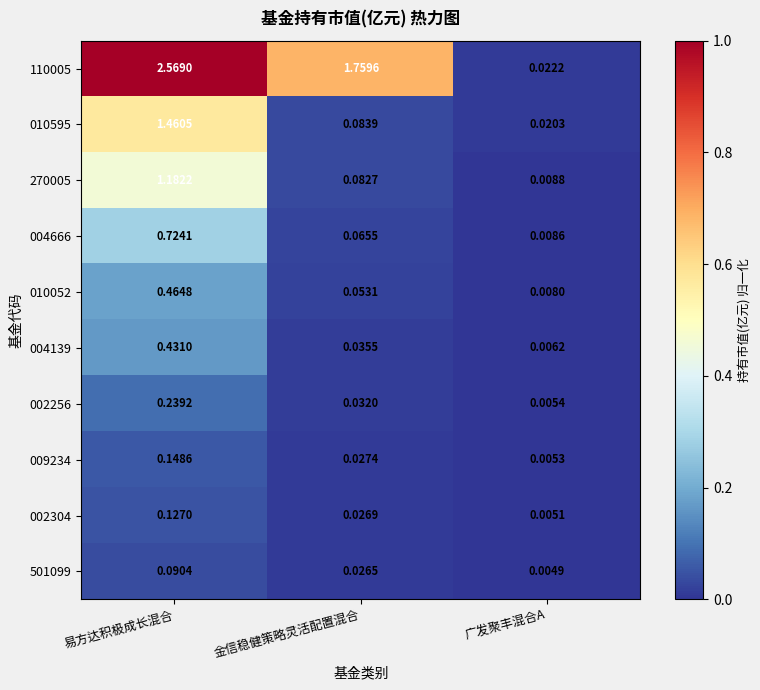

What is the difference between the highest and lowest values at 易方达积极成长混合?

2.5